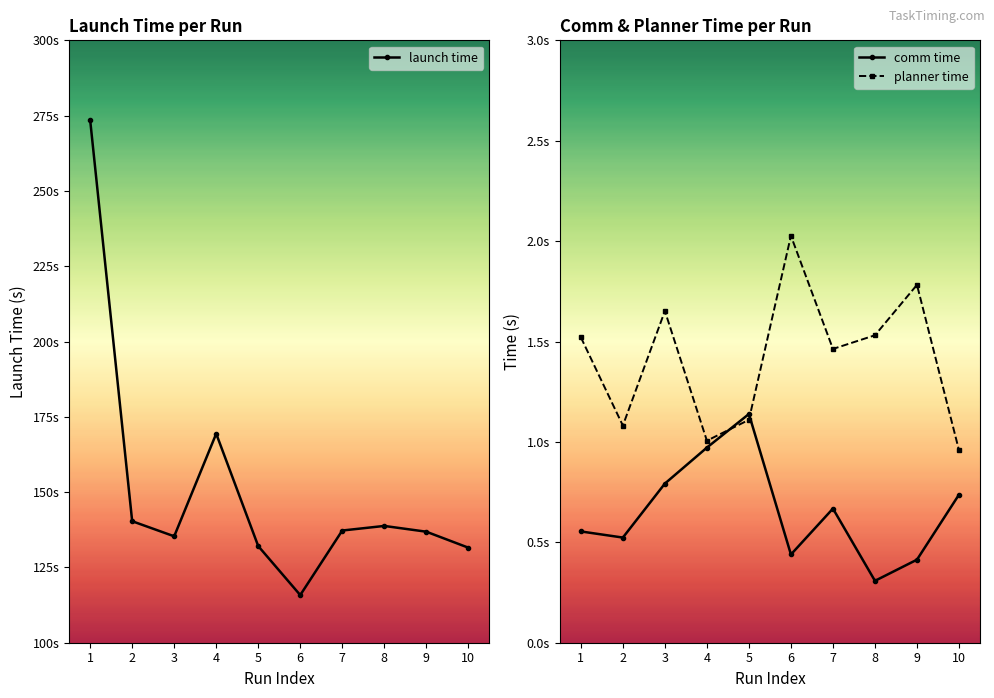

How many lines are shown in the chart?

3